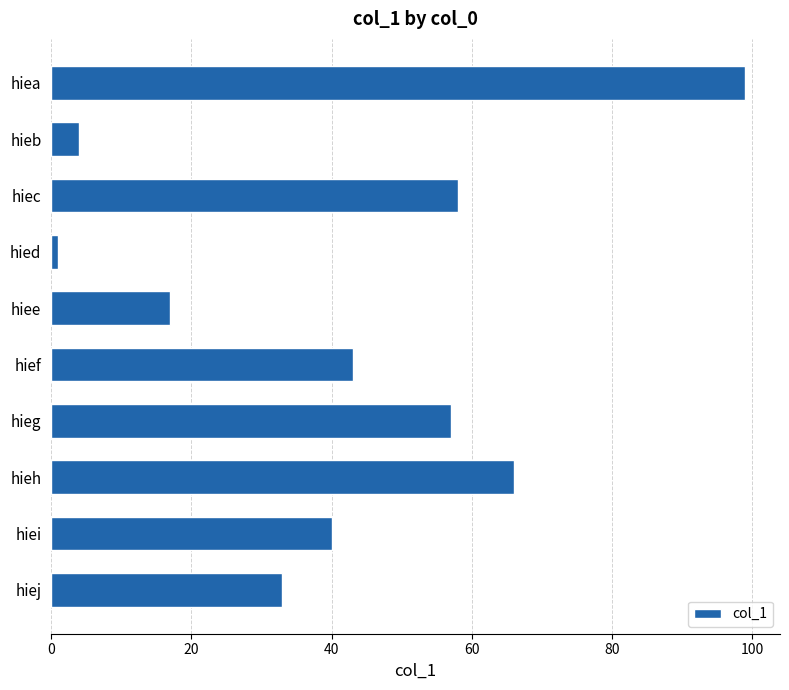

What is the value of the 6th bar from the top?

43